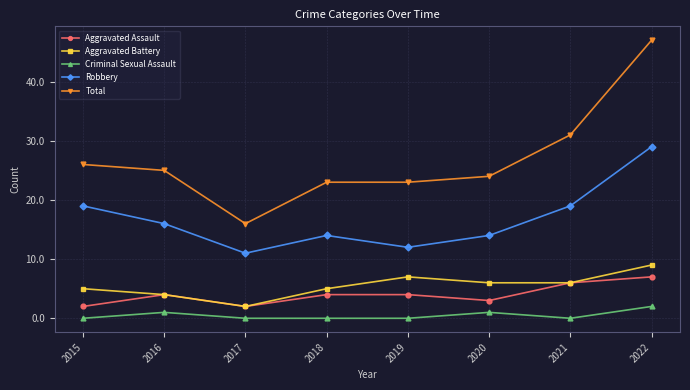

Rank the series by their maximum value, from highest to lowest.

Total, Robbery, Aggravated Battery, Aggravated Assault, Criminal Sexual Assault